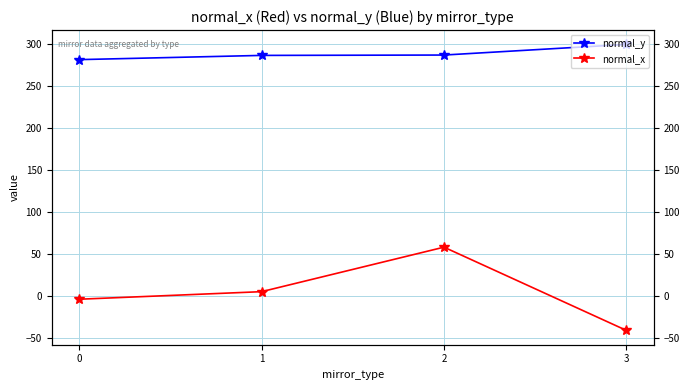

Reading right to left, transcribe all the data shown in this chart.

normal_y: 299.8	287.1	286.7	281.7
normal_x: -40.7	58.4	5.4	-3.6